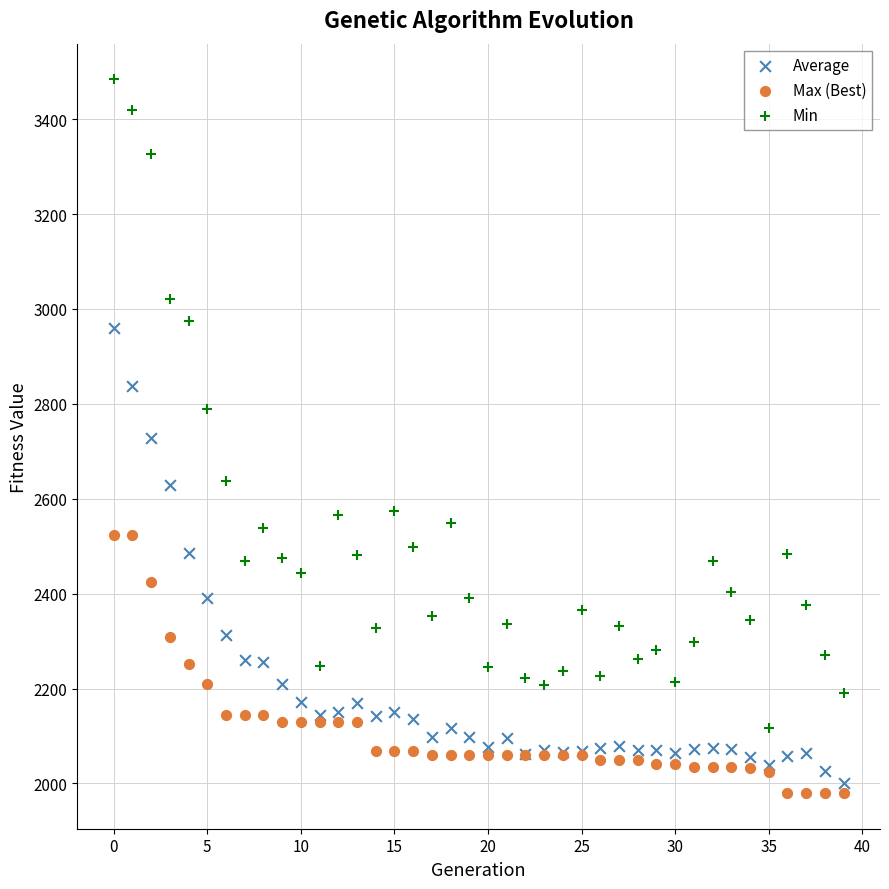

Which series has the widest spread of Y values?

Min